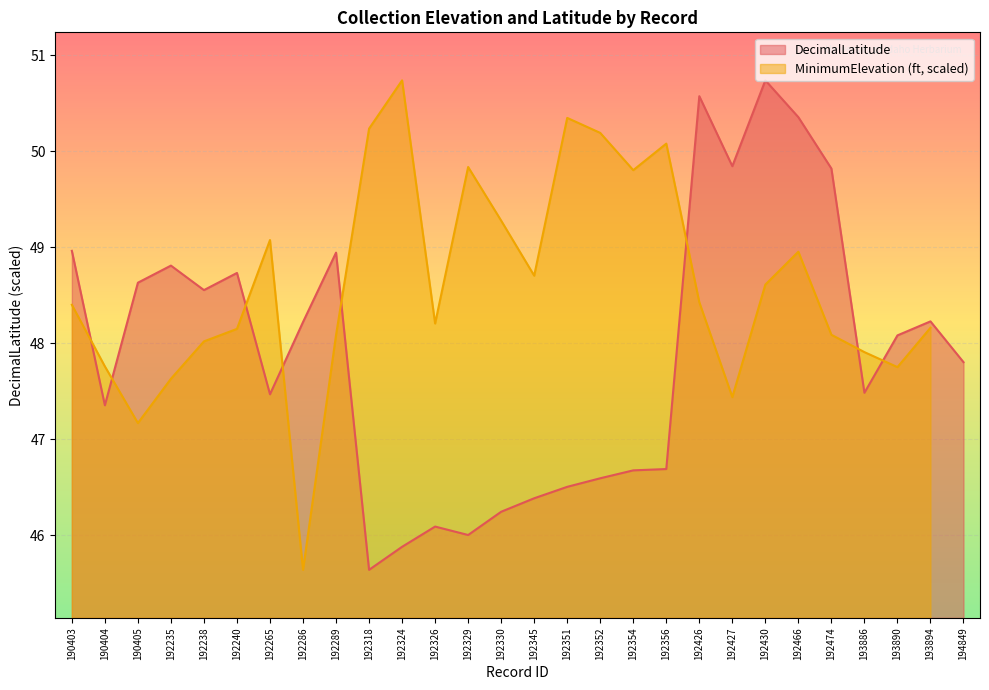

Reading left to right, what are all the values shown in this chart?

49.0	47.4	48.6	48.8	48.6	48.7	47.5	48.2	48.9	45.6	45.9	46.1	46.0	46.2	46.4	46.5	46.6	46.7	46.7	50.6	49.8	50.7	50.4	49.8	47.5	48.1	48.2	47.8